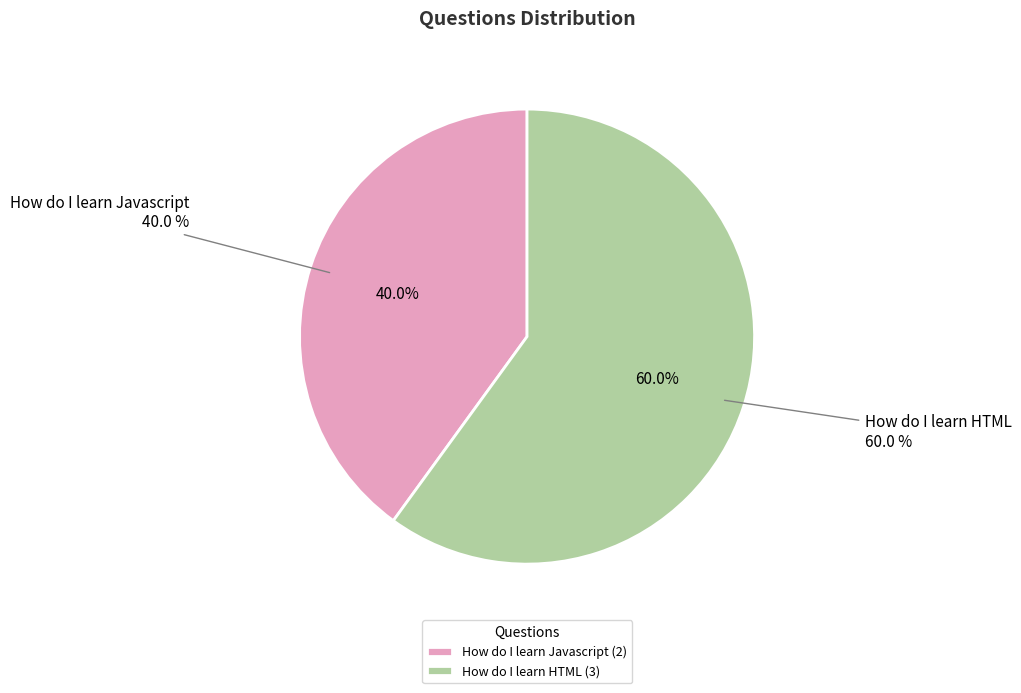

What is the change in value from How do I learn Javascript to How do I learn HTML?

+1